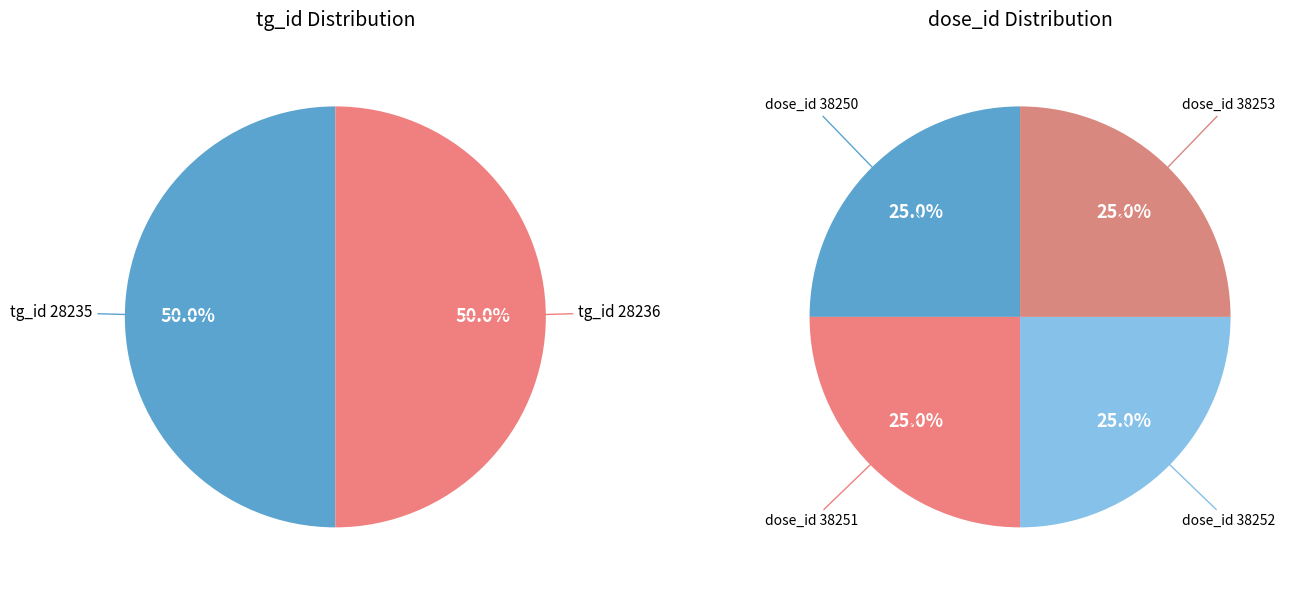

To the nearest percent, what percentage of the pie is 1?

25%